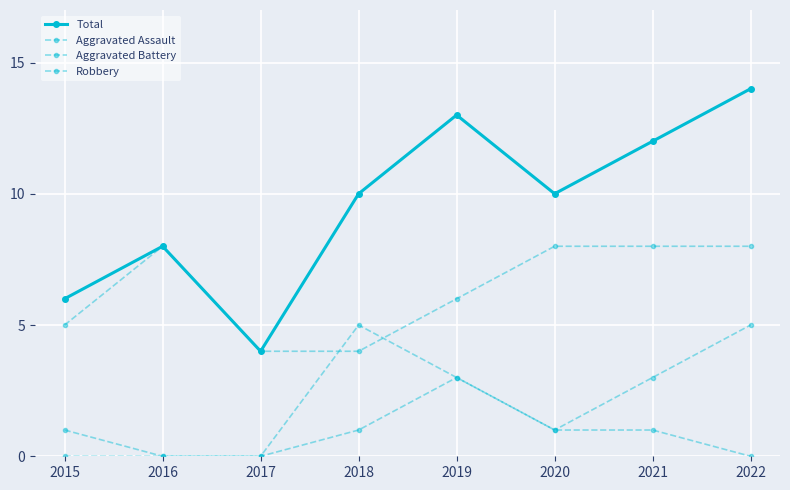

Does the chart display data point markers on the line(s)?

Yes